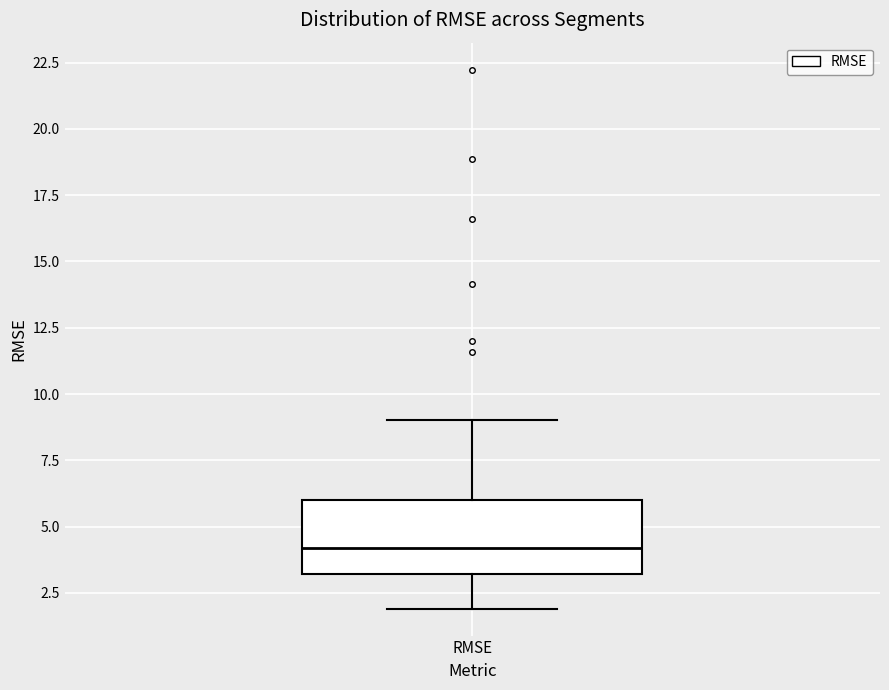

Transcribe this box plot: give where the median line is, the range the box spans, and where the two whiskers end, as read against the y-axis. The values are not printed on the chart, so give them approximately, as read against the axis.

median 4, box 3 to 6, whiskers 2 to 9